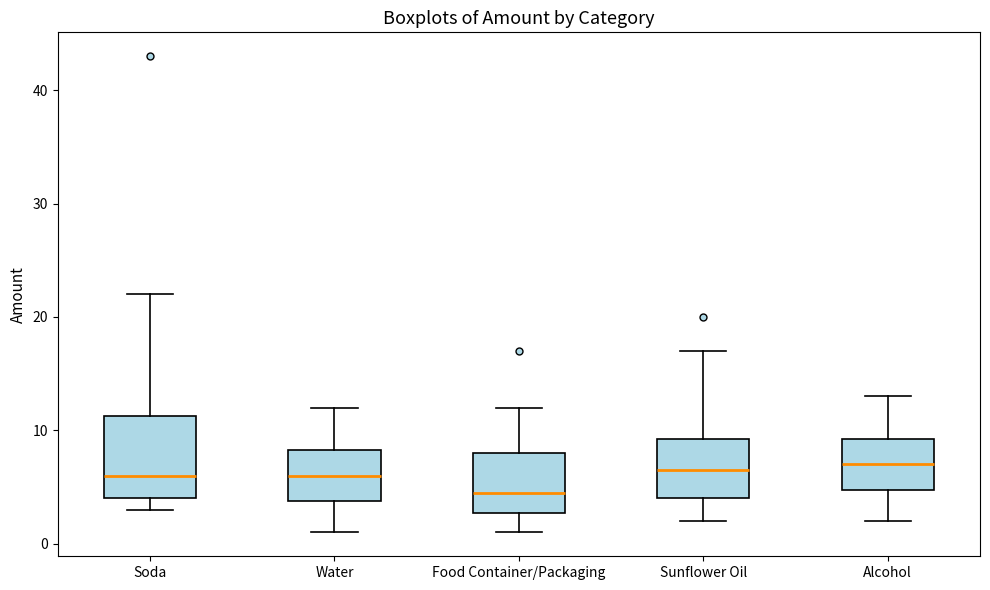

Which box is the tallest, from its lower edge to its upper edge?

Soda